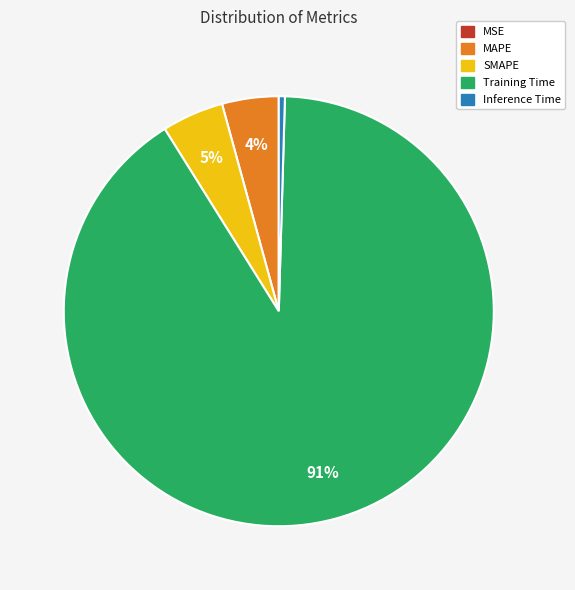

To the nearest percent, what portion does SMAPE represent?

5%